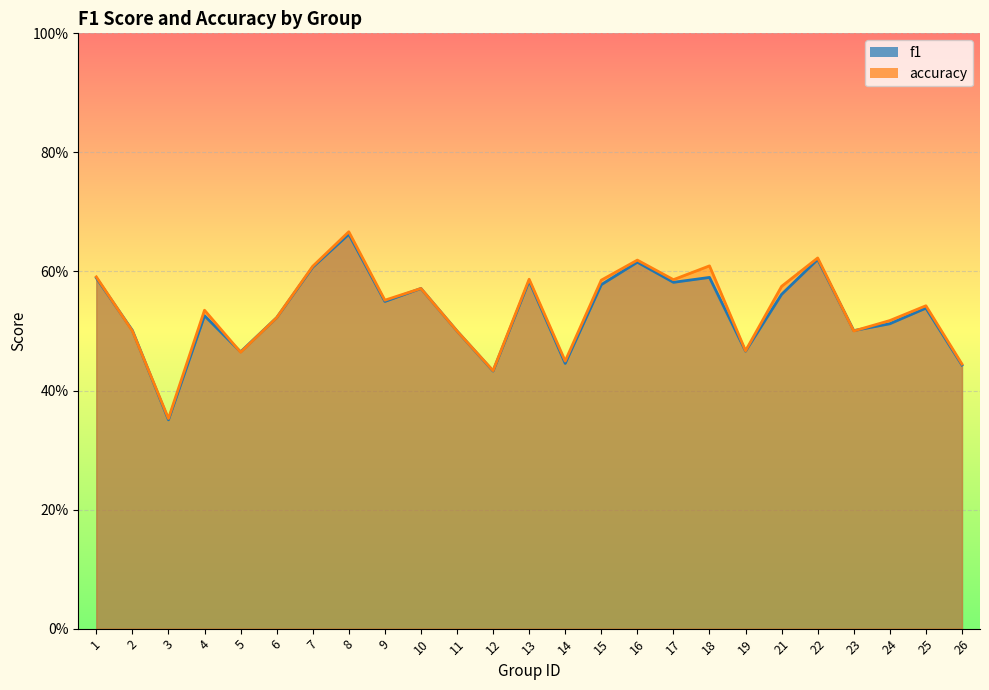

Reading left to right, extract all data points from this chart.

f1: 0.6	0.5	0.4	0.5	0.5	0.5	0.6	0.7	0.5	0.6	0.5	0.4	0.6	0.4	0.6	0.6	0.6	0.6	0.5	0.6	0.6	0.5	0.5	0.5	0.4
accuracy: 0.6	0.5	0.4	0.5	0.5	0.5	0.6	0.7	0.6	0.6	0.5	0.4	0.6	0.4	0.6	0.6	0.6	0.6	0.5	0.6	0.6	0.5	0.5	0.5	0.4